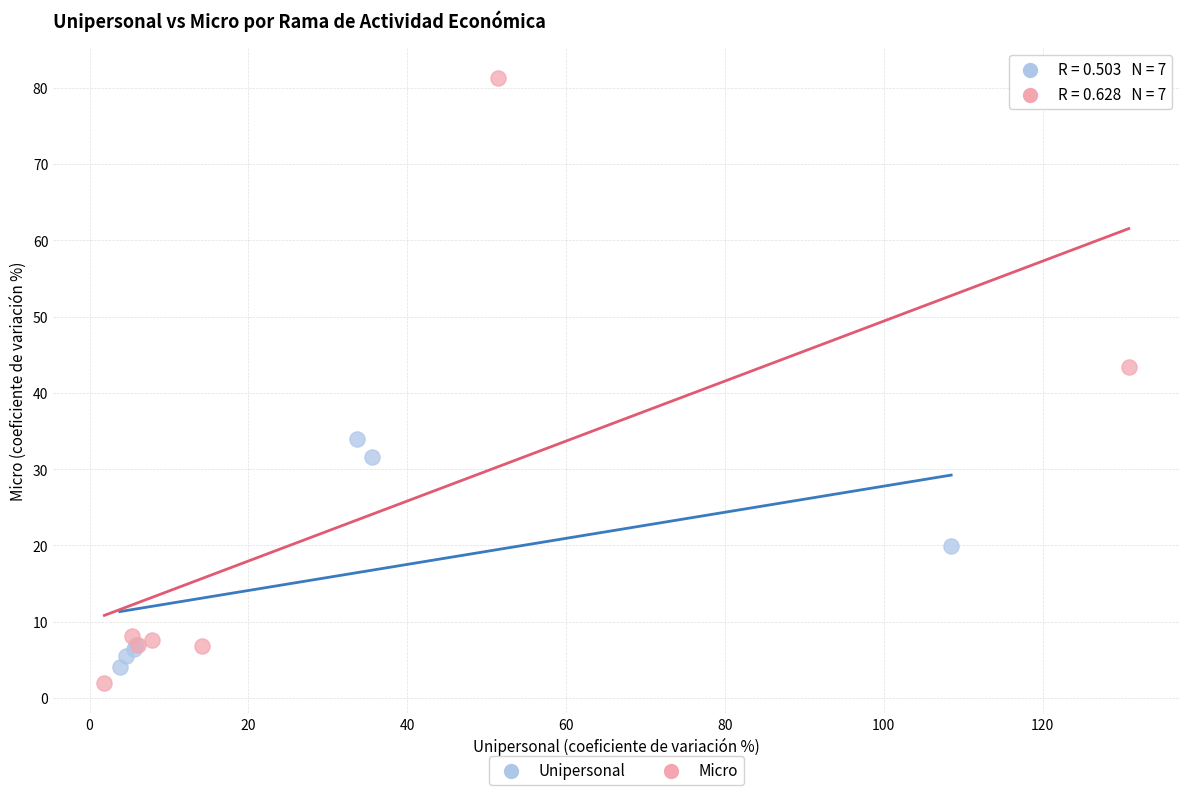

Which series reaches the maximum Y coordinate?

Micro